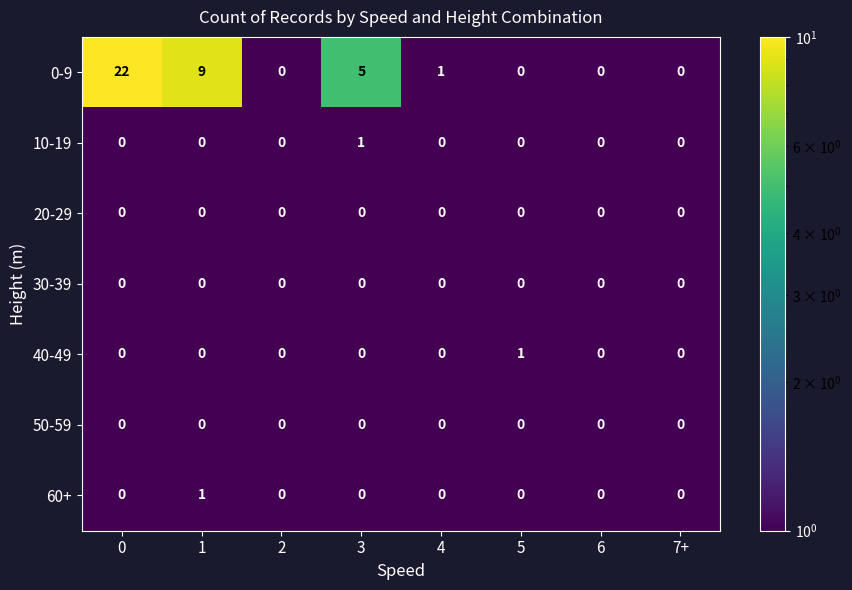

Which series has the largest range (max minus min)?

0-9